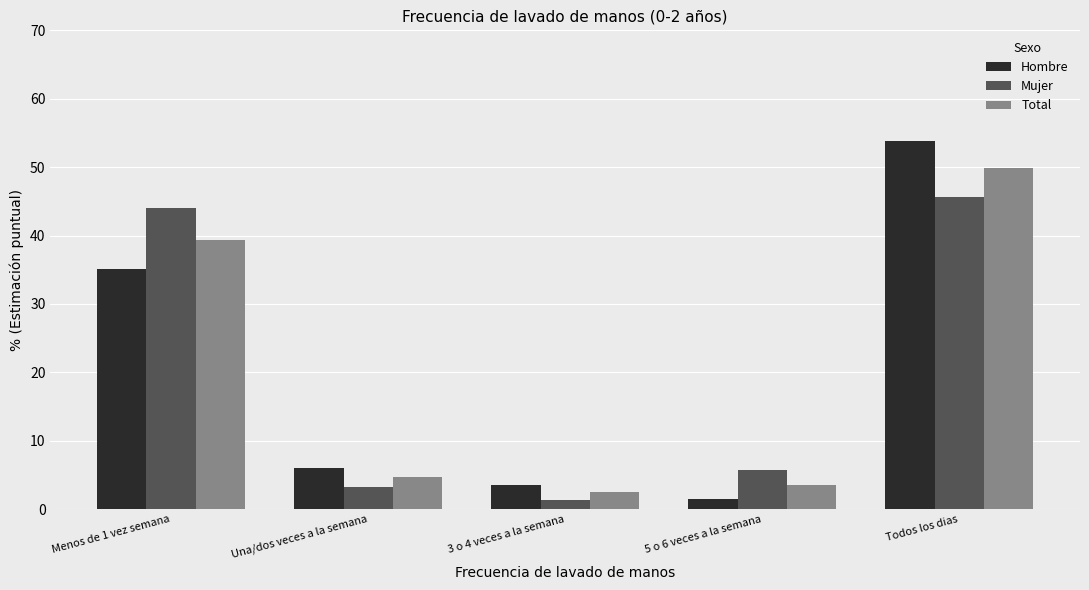

How many values in the Total series are below 4?

2